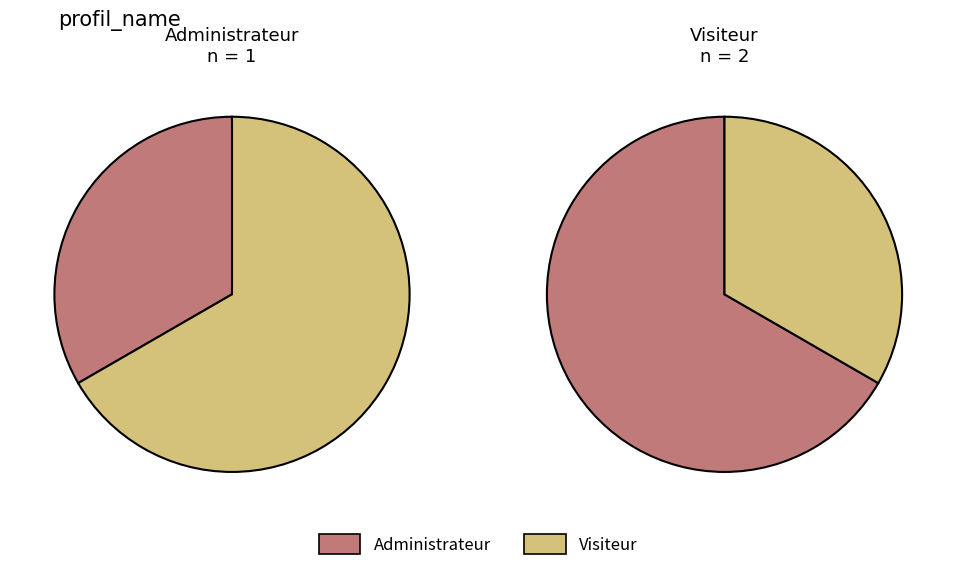

Rank the categories by value from highest to lowest.

Visiteur, Administrateur